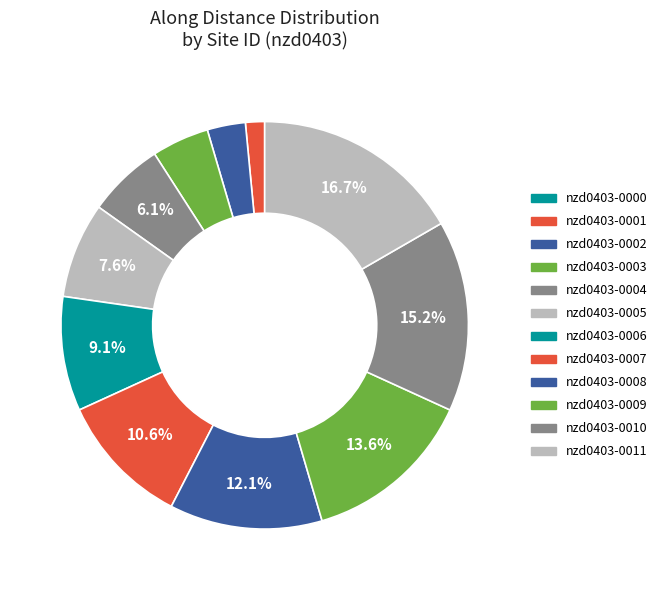

The nzd0403-0004 slice represents 6% of the pie. True or false?

True